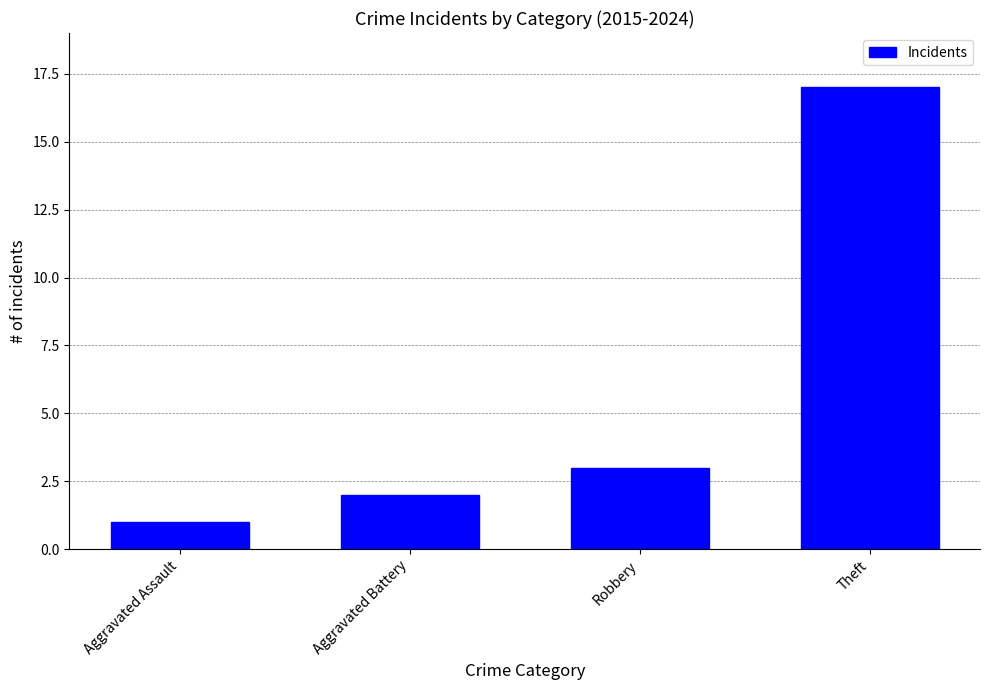

How many bars are there in total?

4